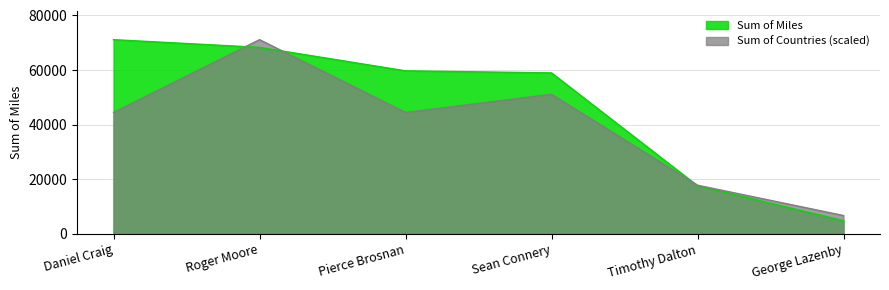

Which series has the widest spread of values?

Sum of Miles